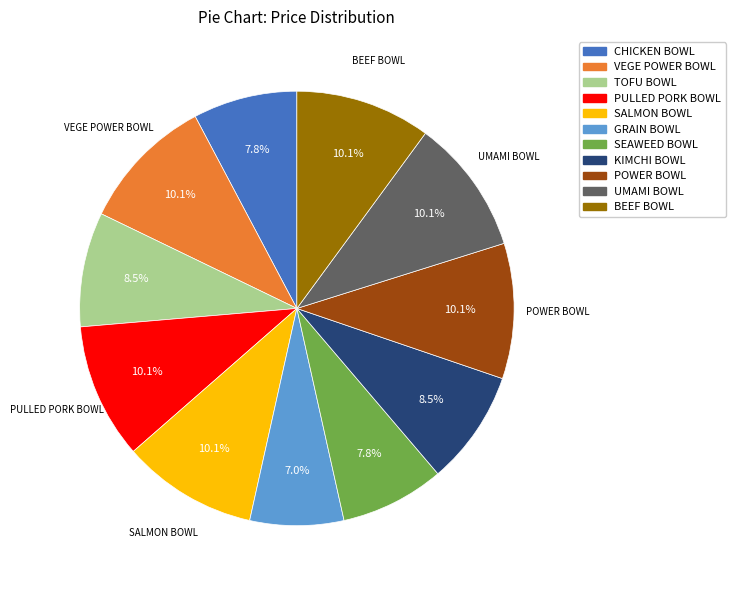

To the nearest percent, what is the difference between the largest and smallest slice percentages?

3%